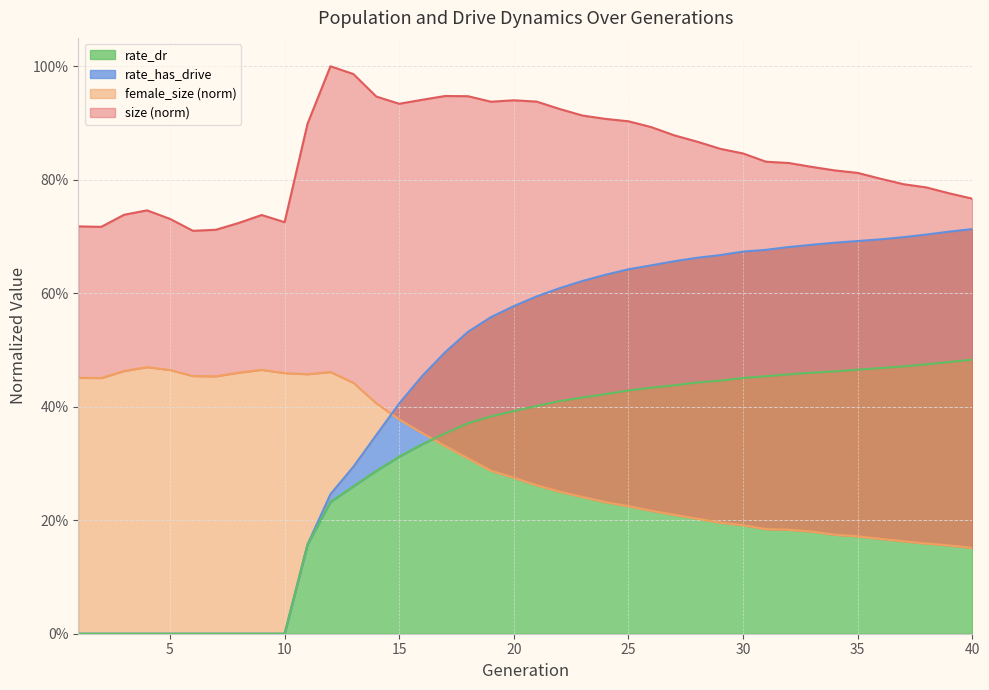

What is the lowest value of the female_size series?

0.2